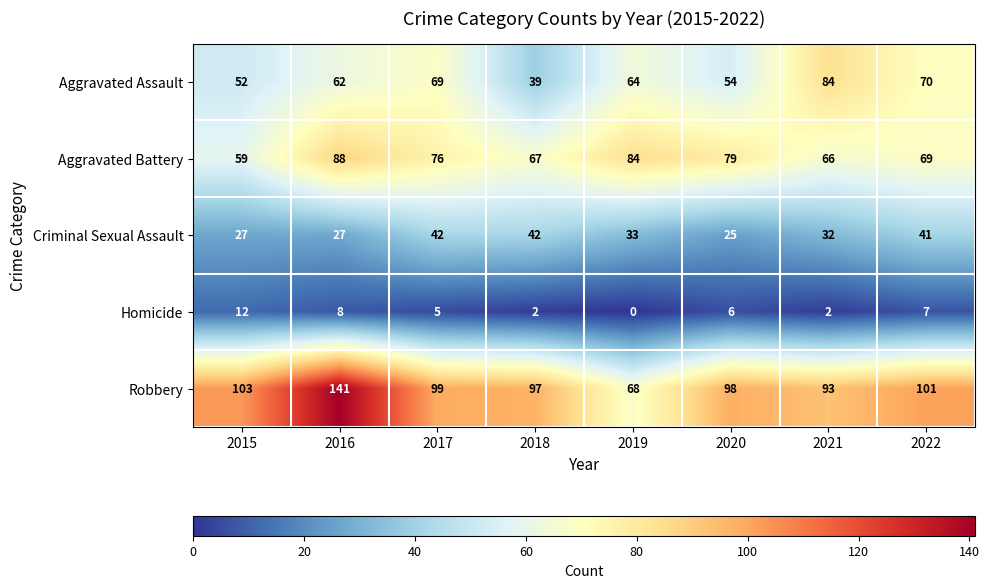

List the series in order of their peak value, highest first.

Robbery, Aggravated Battery, Aggravated Assault, Criminal Sexual Assault, Homicide